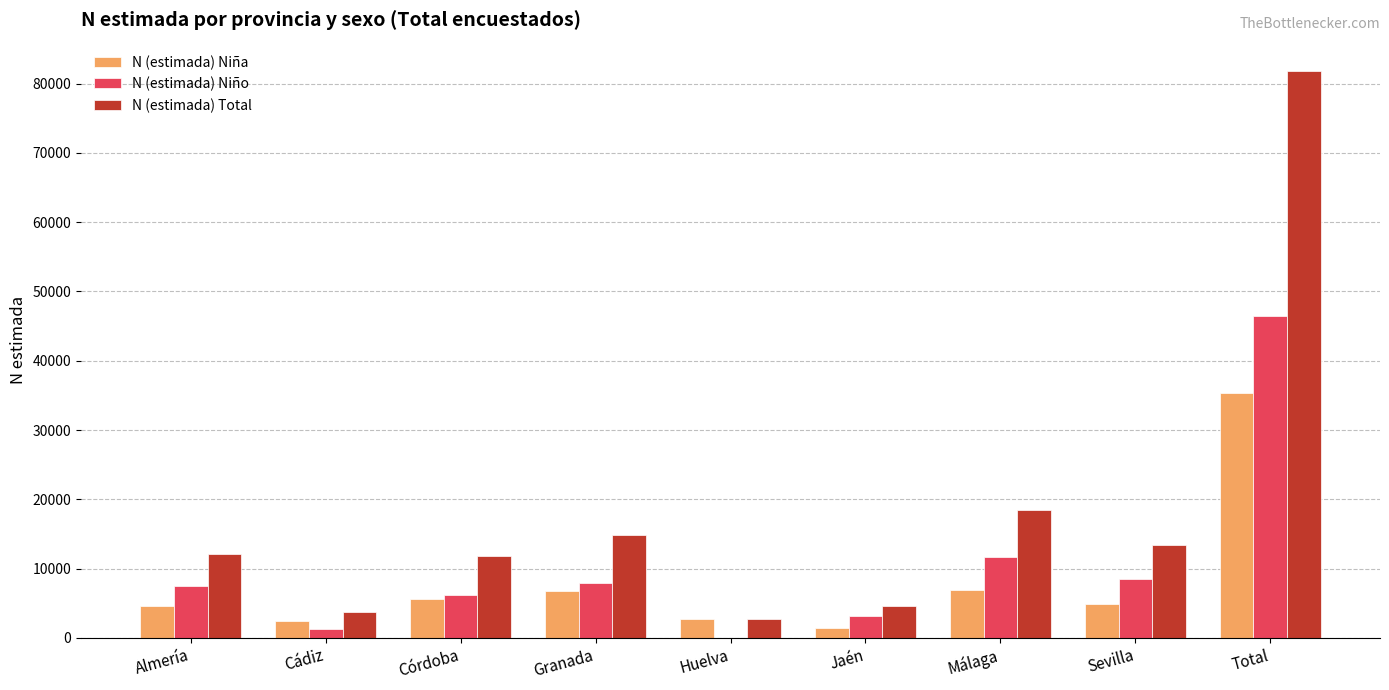

Where is N (estimada) Niño nearest to the value 23262?

Málaga